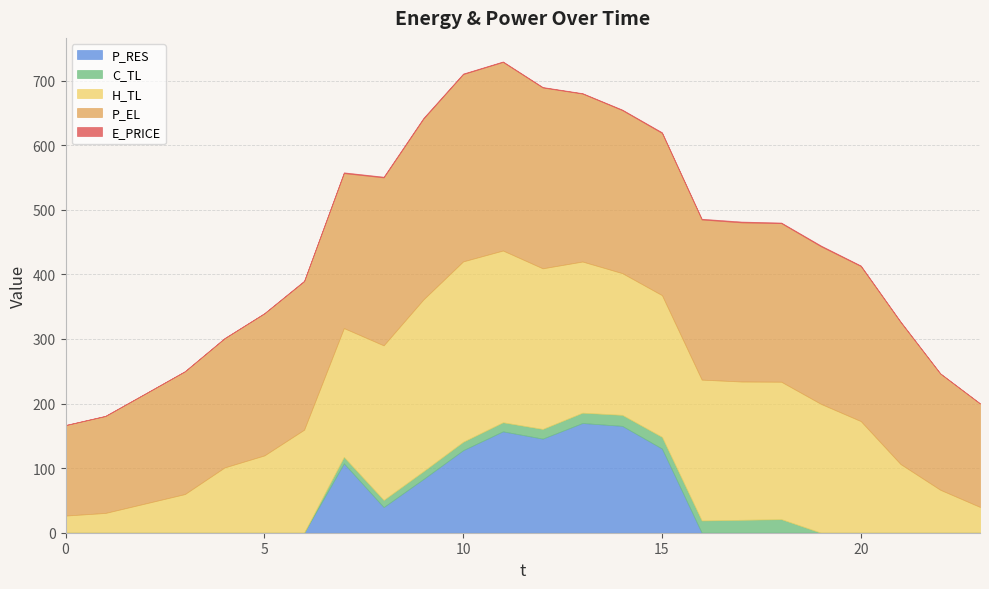

What is the difference between the maximum and minimum values in the E_PRICE series?

1.0